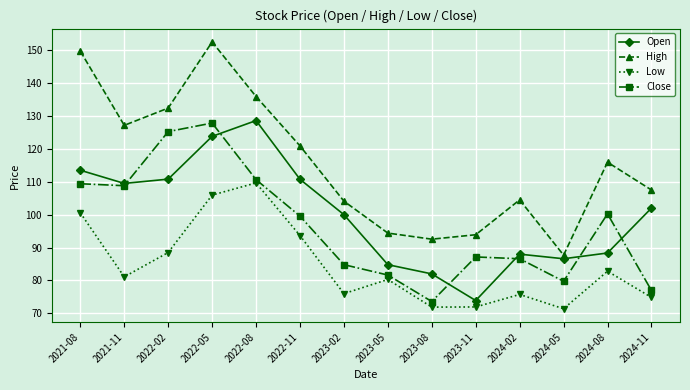

Where is the first local maximum for Low?

2022-08